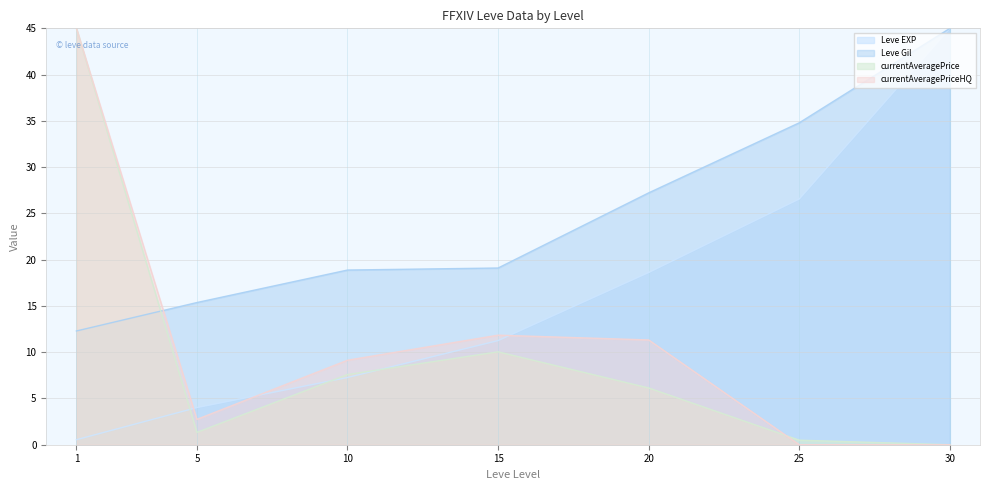

Which series has the widest spread of values?

currentAveragePrice